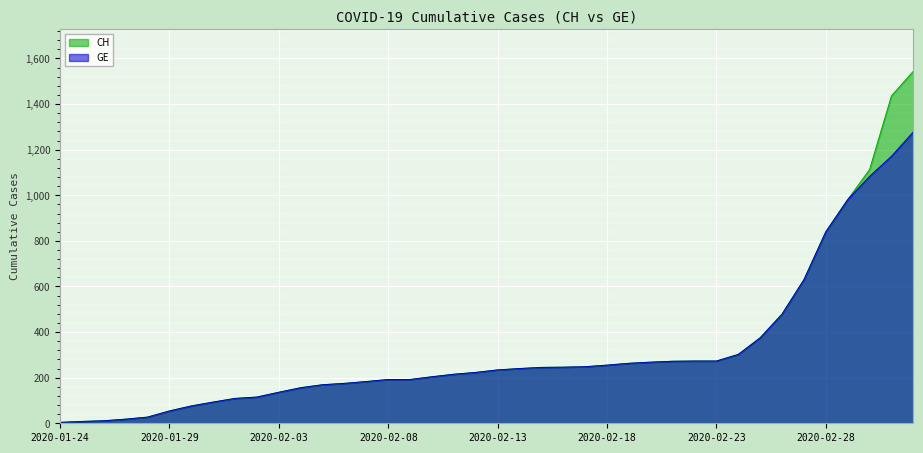

Does the chart display data point markers on the line(s)?

No